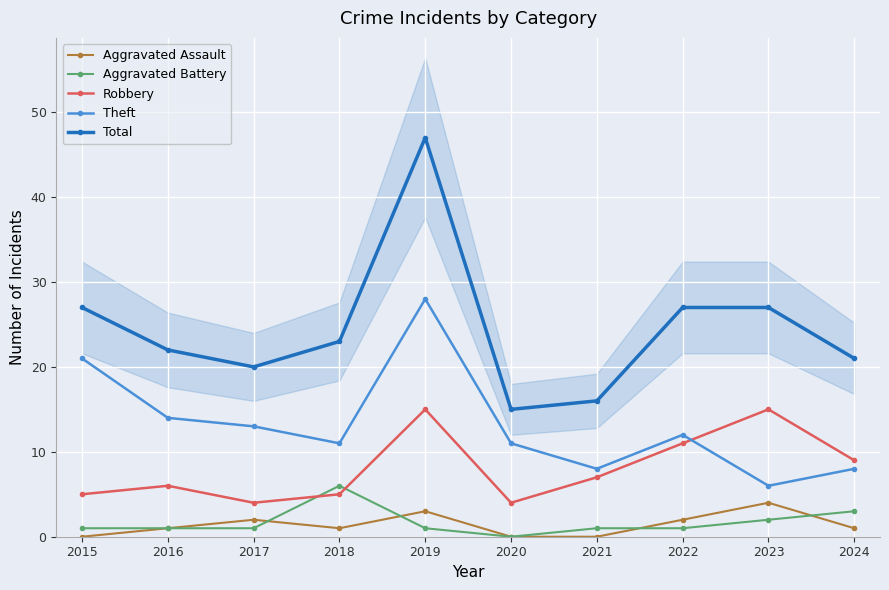

Where is the first local minimum for Aggravated Assault?

2018